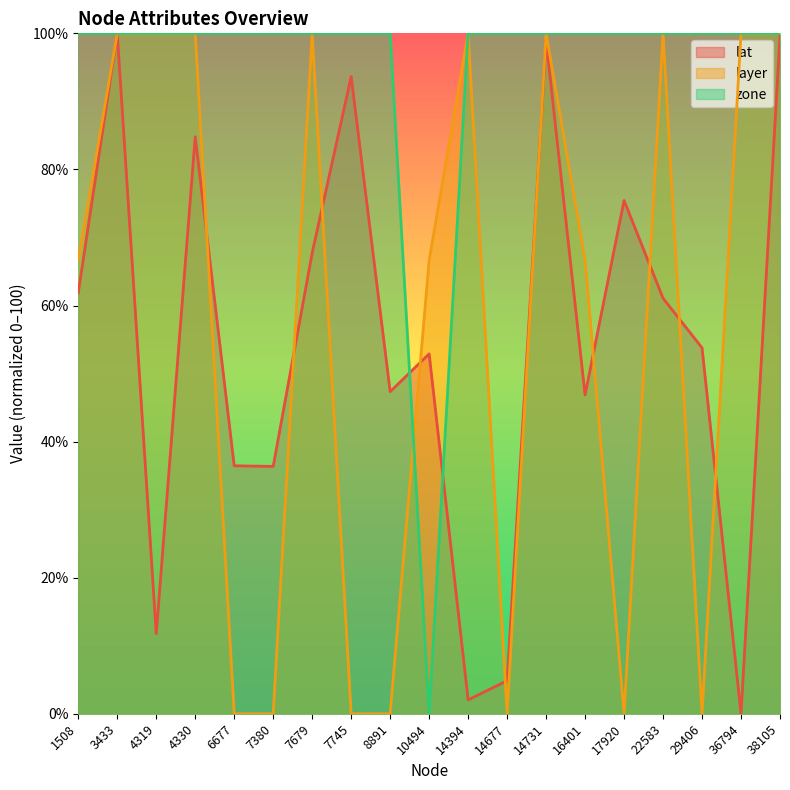

Which series has the largest range (max minus min)?

lat